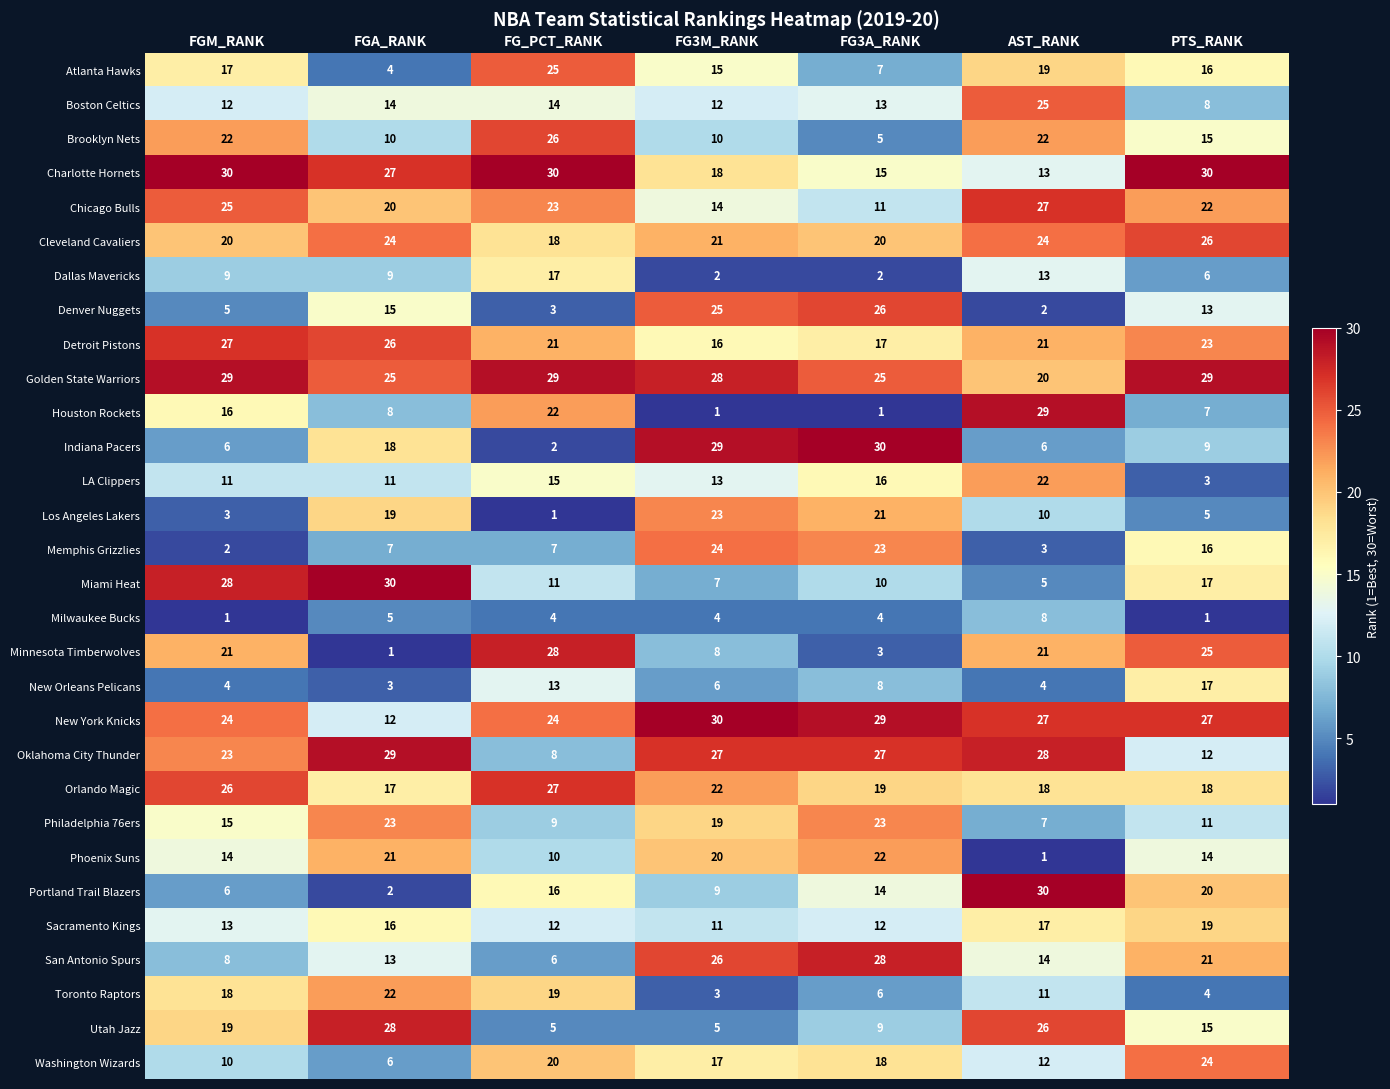

Is it true that Minnesota Timberwolves equals 33 at FGM_RANK?

False